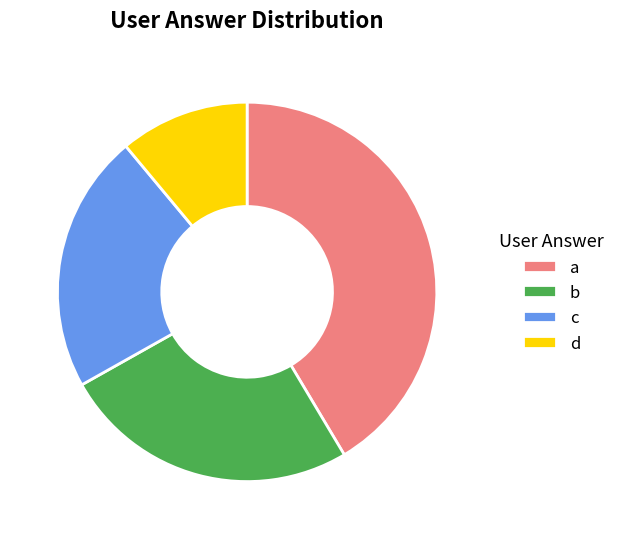

Is the sum of d and a greater than half?

Yes